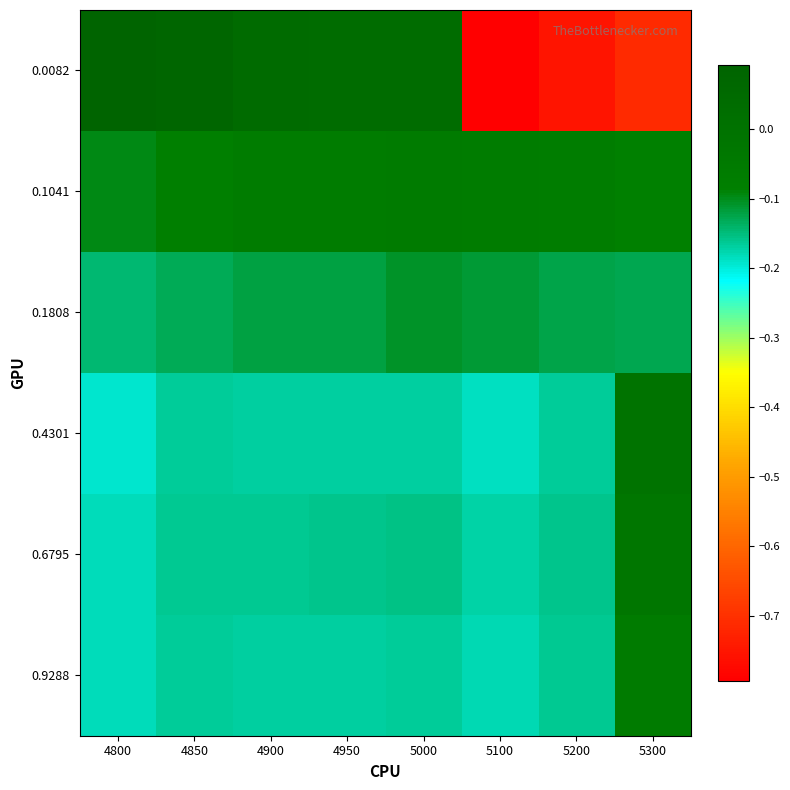

How many categories are shown in the chart?

8